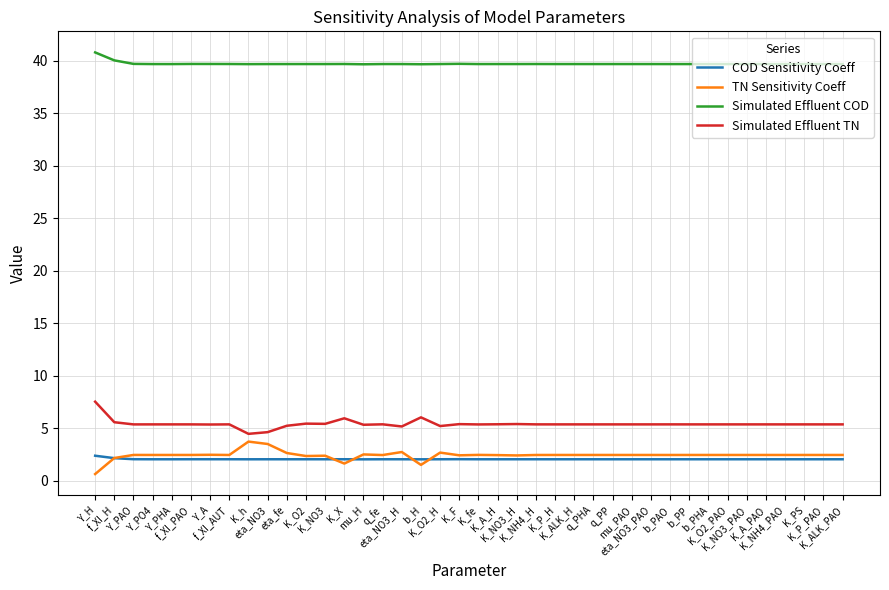

What is the difference between the second highest and second lowest values in the TN Sensitivity Coeff series?

2.0